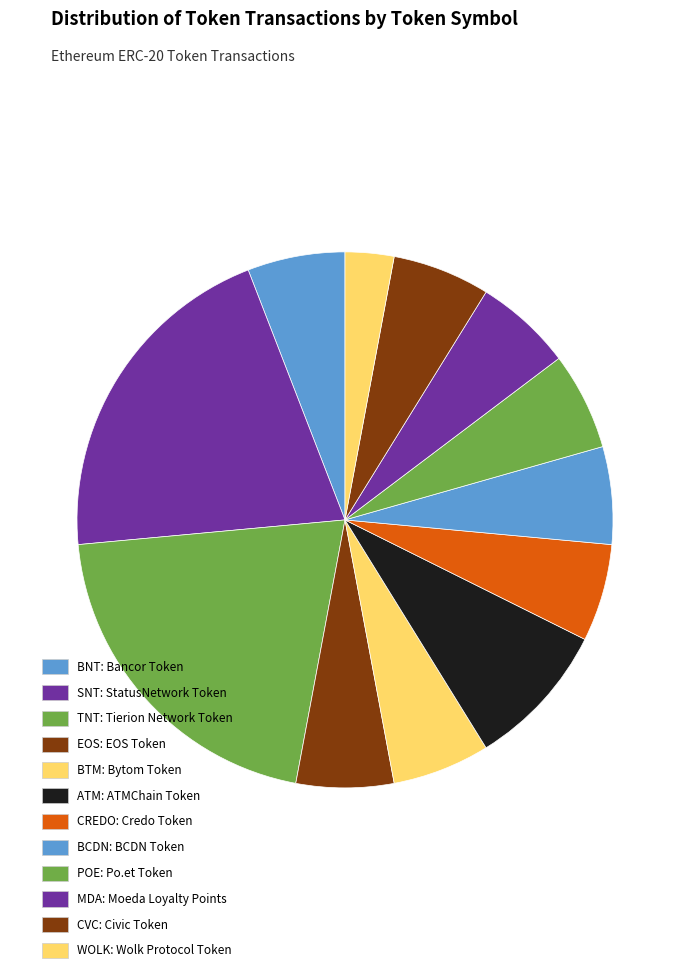

How many slices are in this pie chart?

12